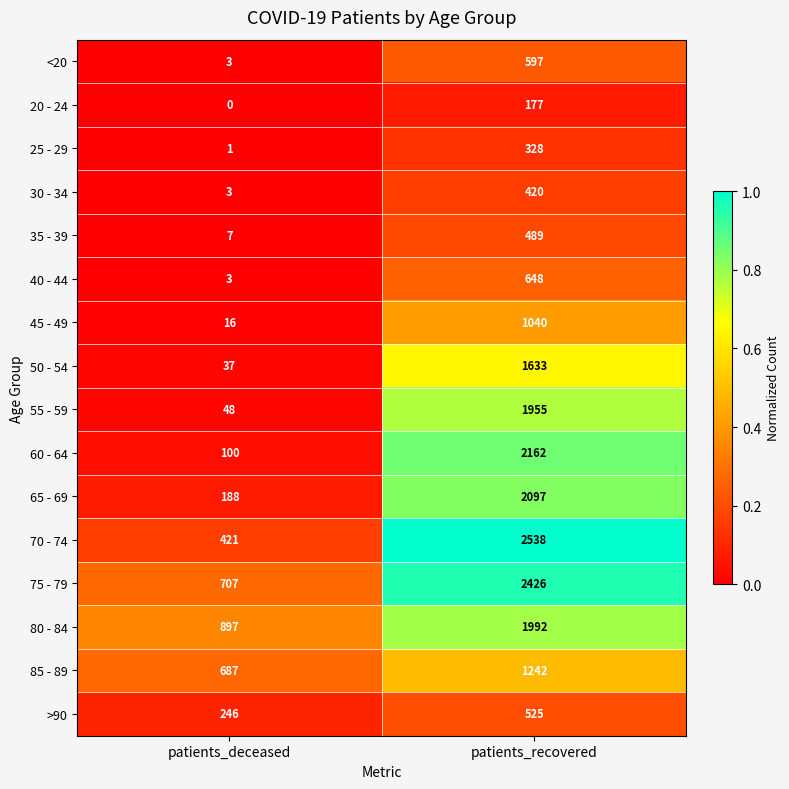

What is the total value across all series at patients_deceased?

3364